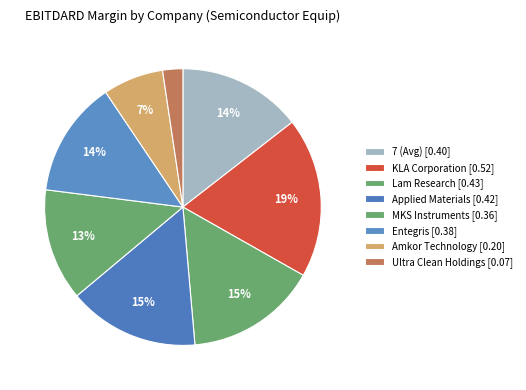

What percentage do MKS Instruments and Entegris together represent?

26.7%